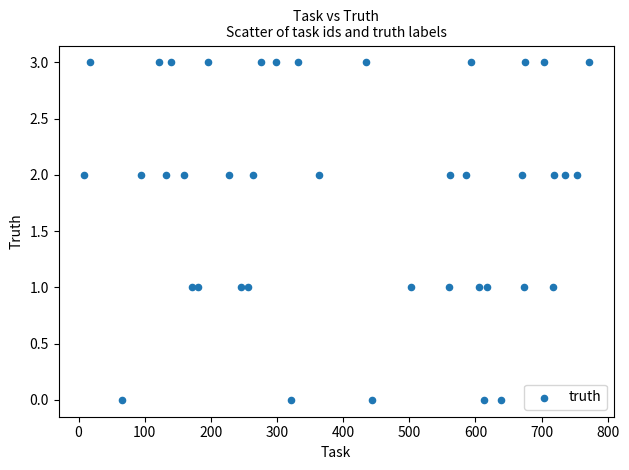

What is the range of Y values (max minus min)?

3